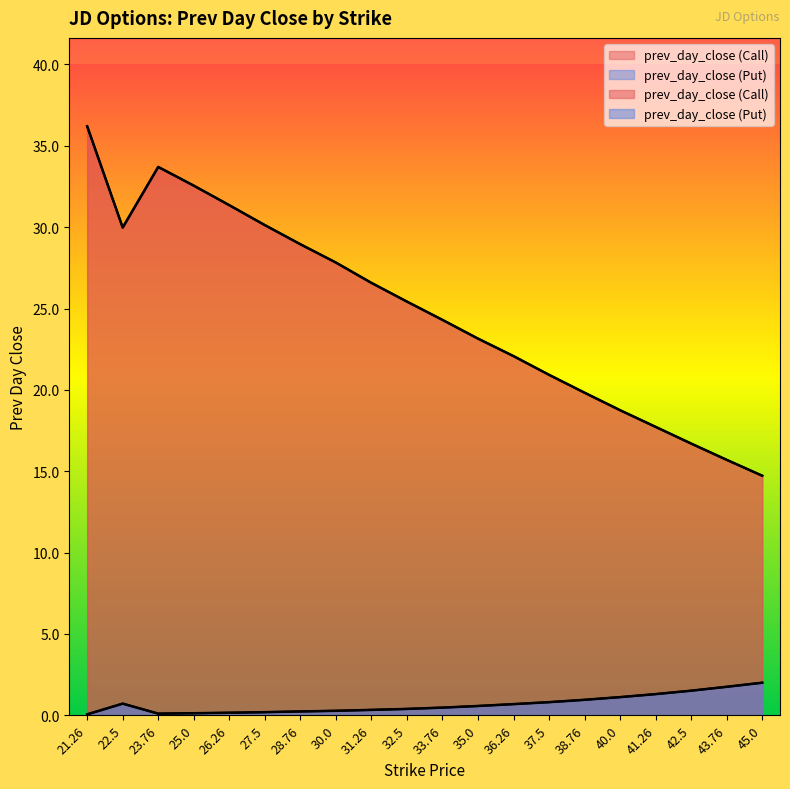

In prev_day_close (Call), how many points are lower than both neighbors (excluding endpoints)?

1